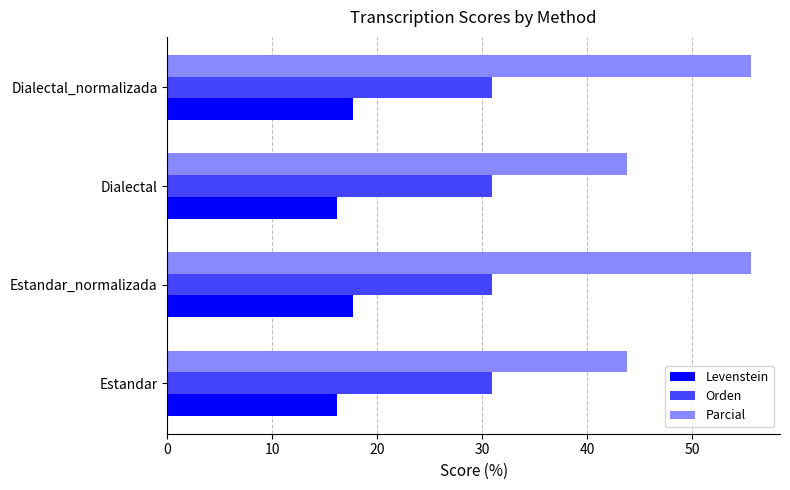

The Parcial series shows 55.6 at Dialectal_normalizada. True or false?

True